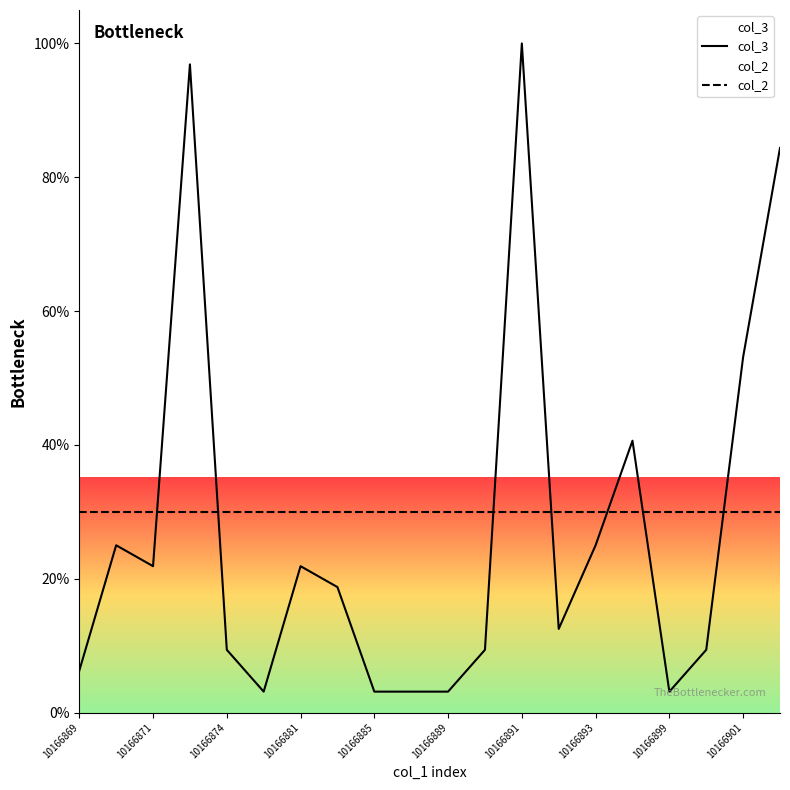

What is the value of the col_2 point at the 13th from the left?

30.0